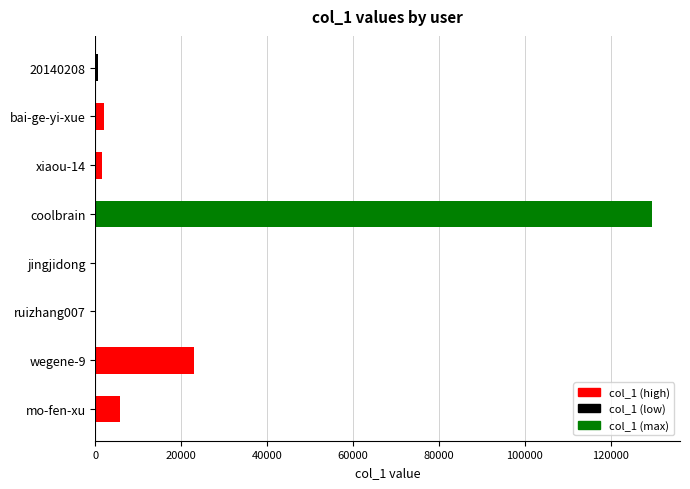

Where is the data nearest to the value 64863?

wegene-9